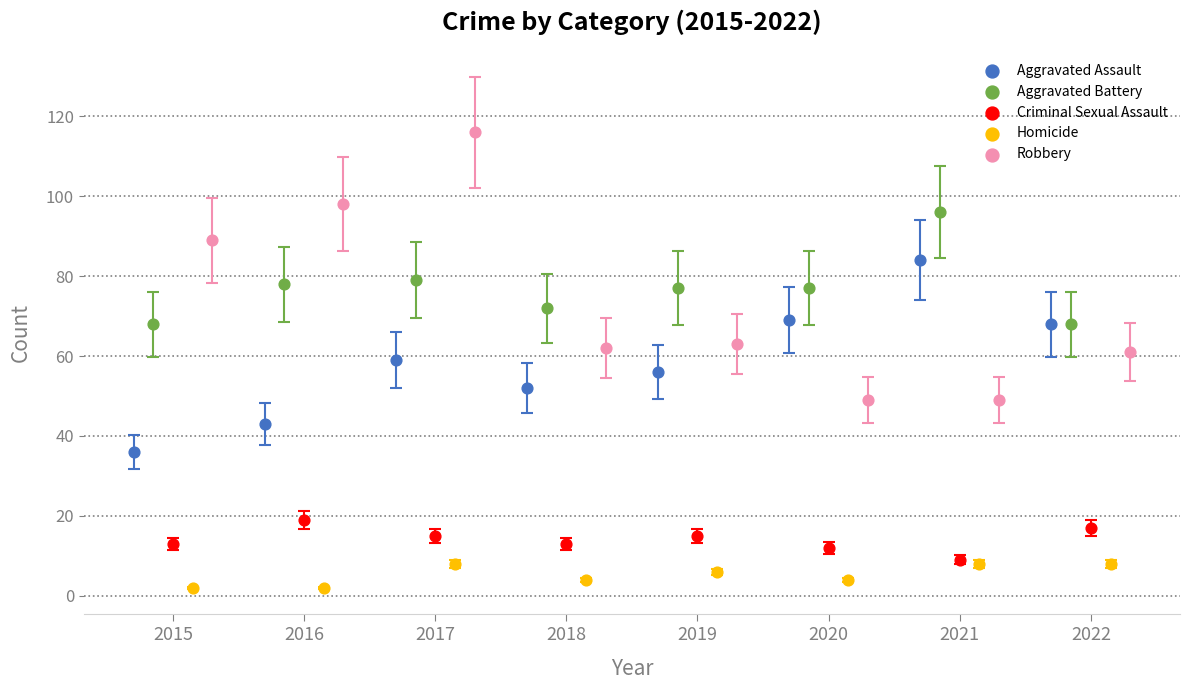

What are all the series names shown in the legend?

Aggravated Assault, Aggravated Battery, Criminal Sexual Assault, Homicide, Robbery